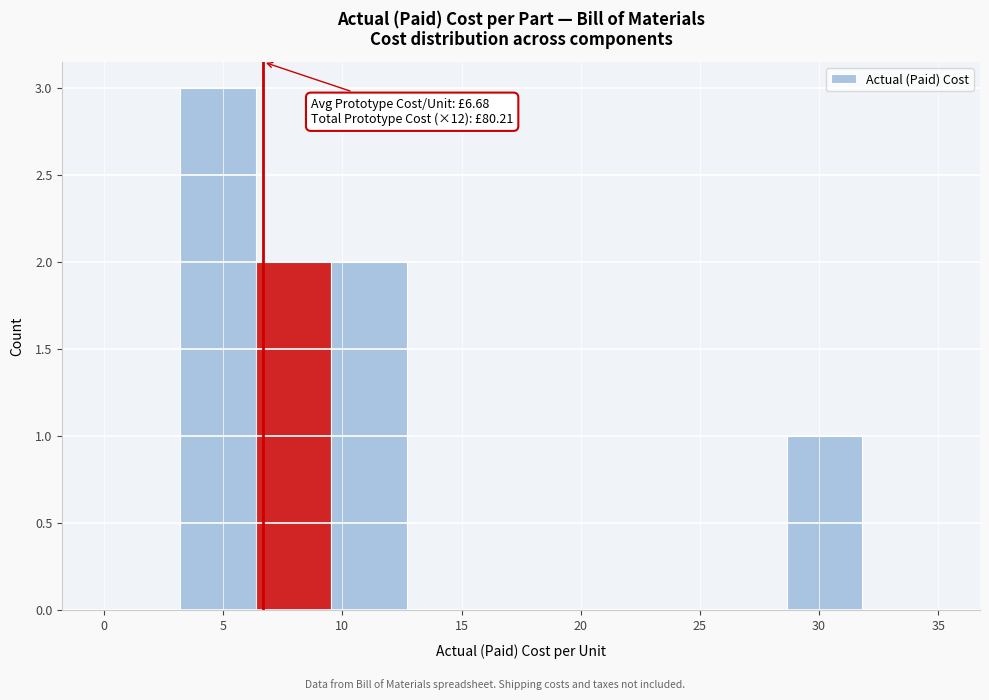

Which range on the x-axis has the tallest bar?

3.0 to 6.5